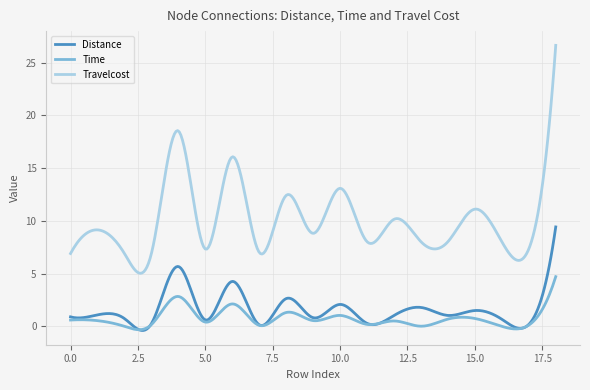

Which series has the largest total across all categories?

Travelcost